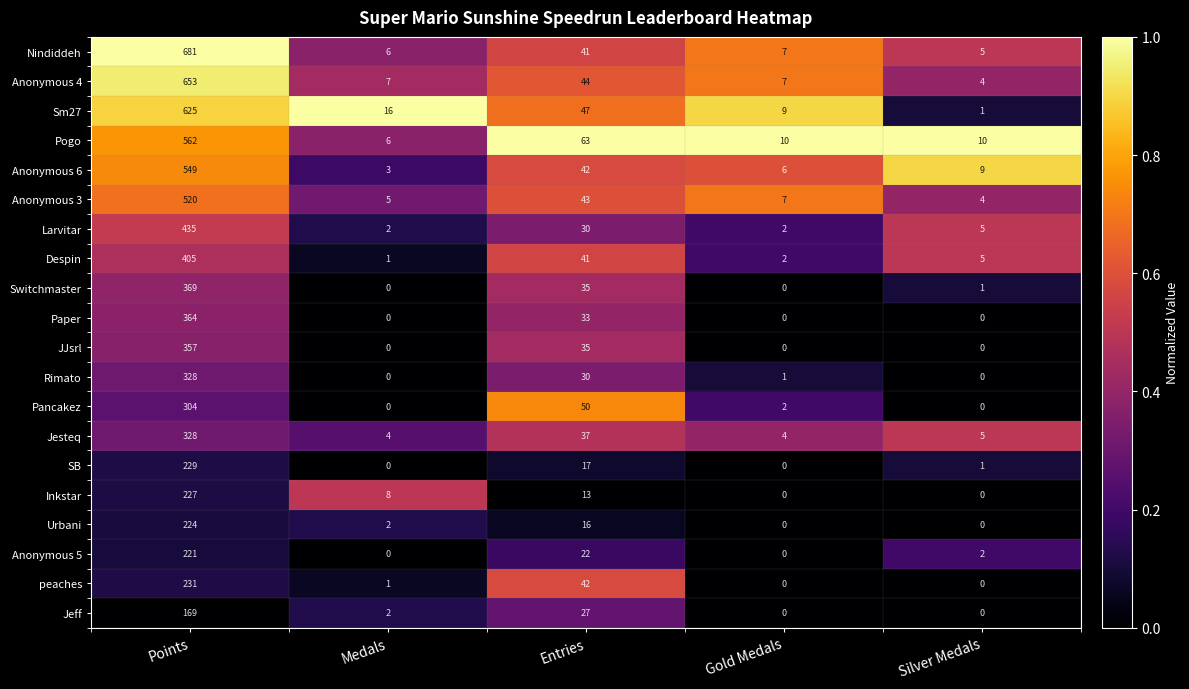

At how many categories does at least one series exceed 0?

5